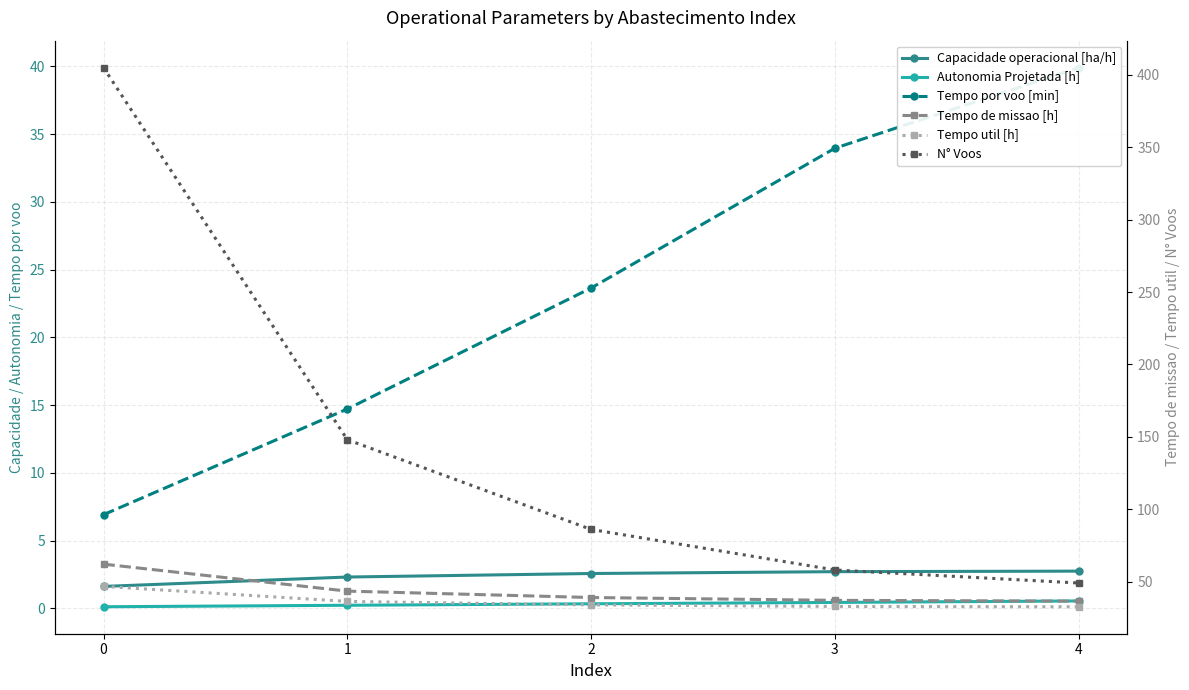

Which category has the highest value in the Tempo por voo [min] series?

4